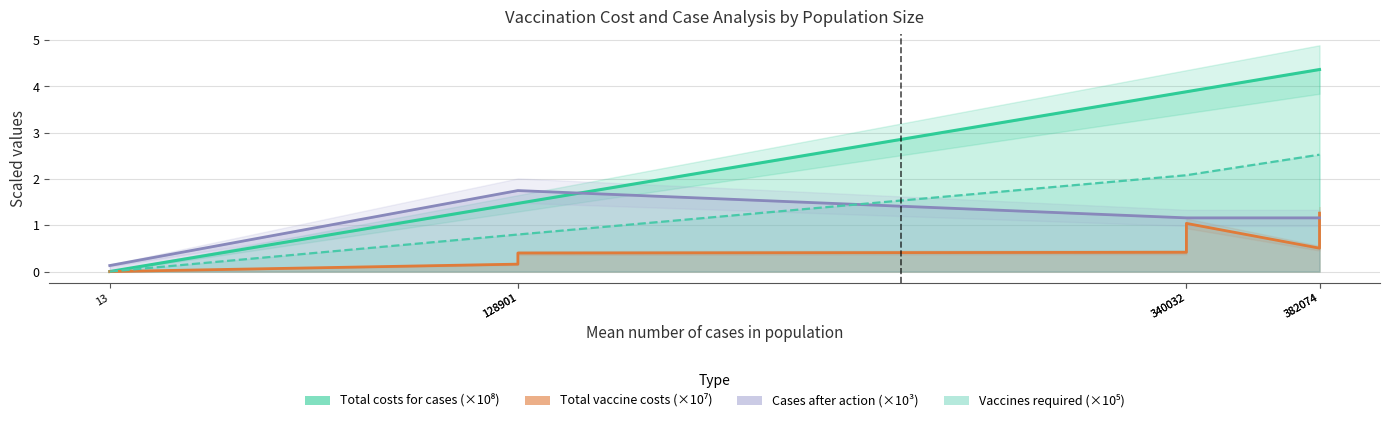

List the series in order of their peak value, highest first.

Total costs for cases, Vaccines required, Cases after action, Total vaccine costs